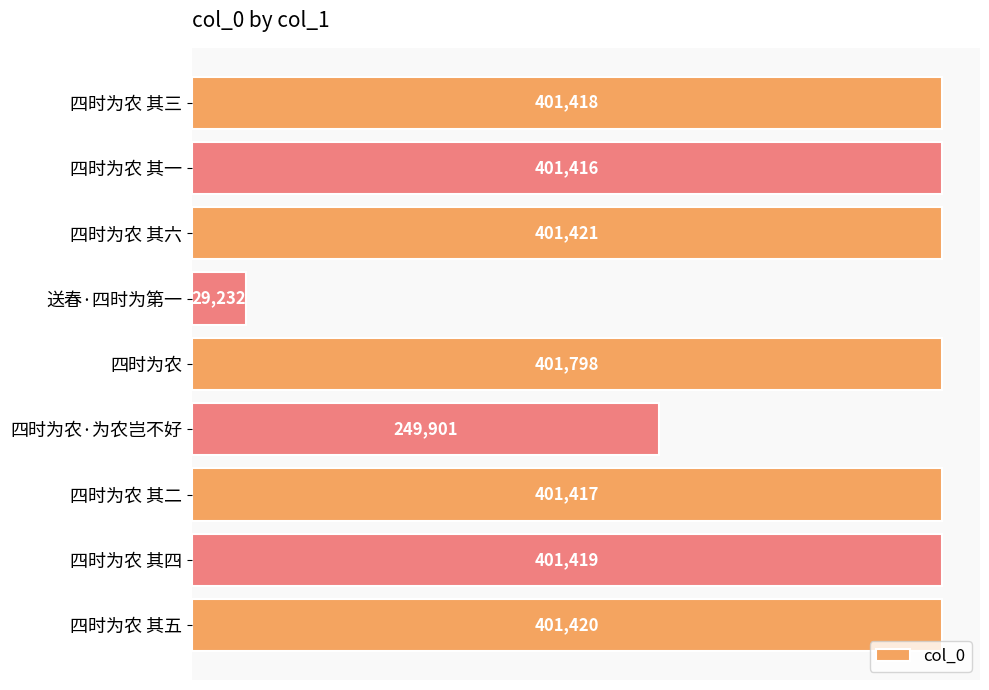

Which category has the highest value across all series?

四时为农